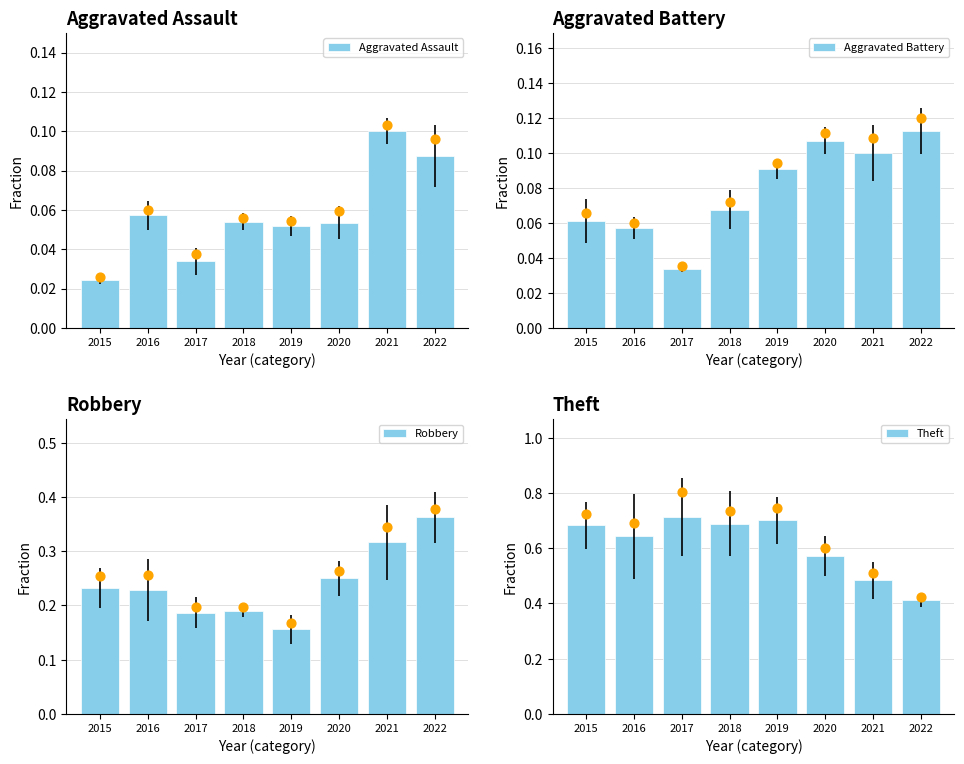

What are all the series names shown in the legend?

Aggravated Assault, Aggravated Battery, Robbery, Theft